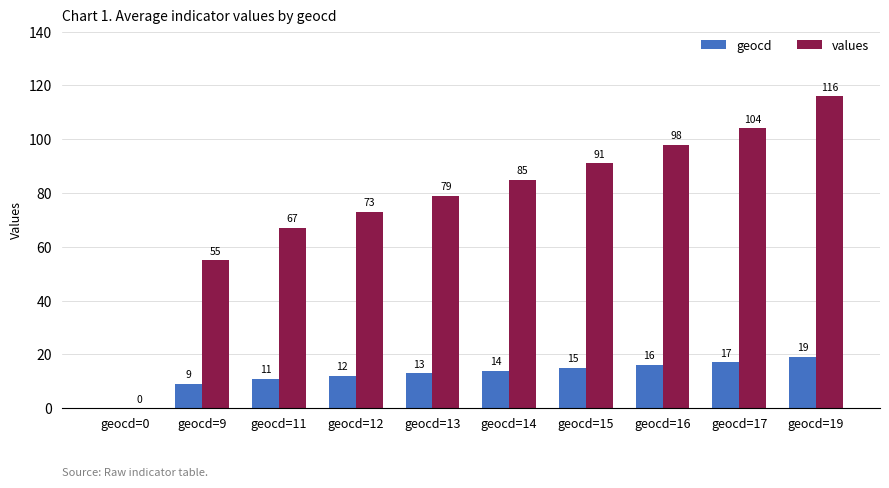

Reading right to left, transcribe all the data shown in this chart.

geocd: geocd=19=19	geocd=17=17	geocd=16=16	geocd=15=15	geocd=14=14	geocd=13=13	geocd=12=12	geocd=11=11	geocd=9=9	geocd=0=0
values: geocd=19=116	geocd=17=104	geocd=16=98	geocd=15=91	geocd=14=85	geocd=13=79	geocd=12=73	geocd=11=67	geocd=9=55	geocd=0=0